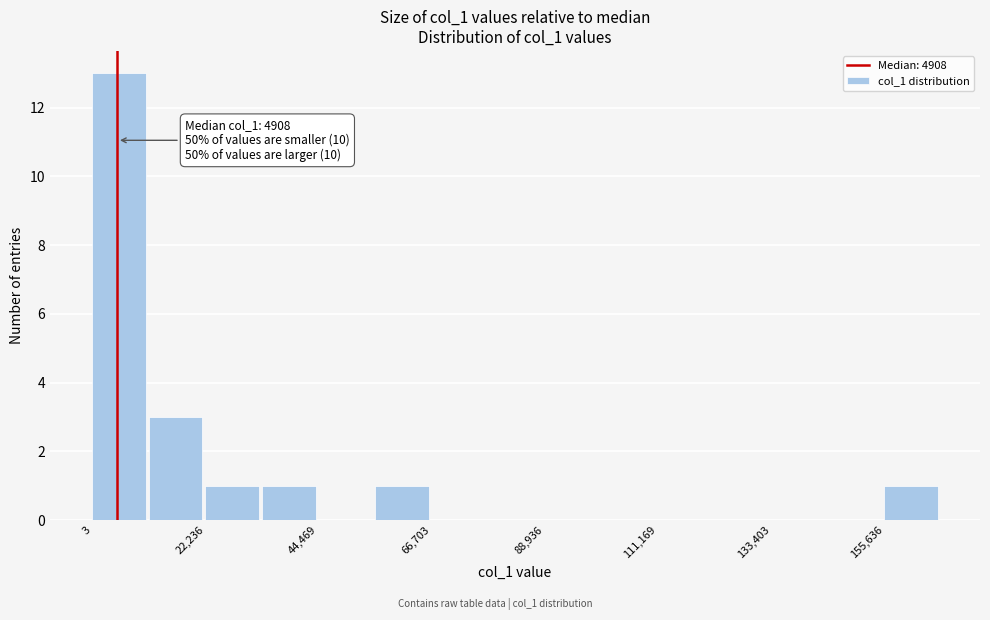

Around what value on the x-axis is the tallest bar? Give the approximate position of its centre, as read against the axis.

5000